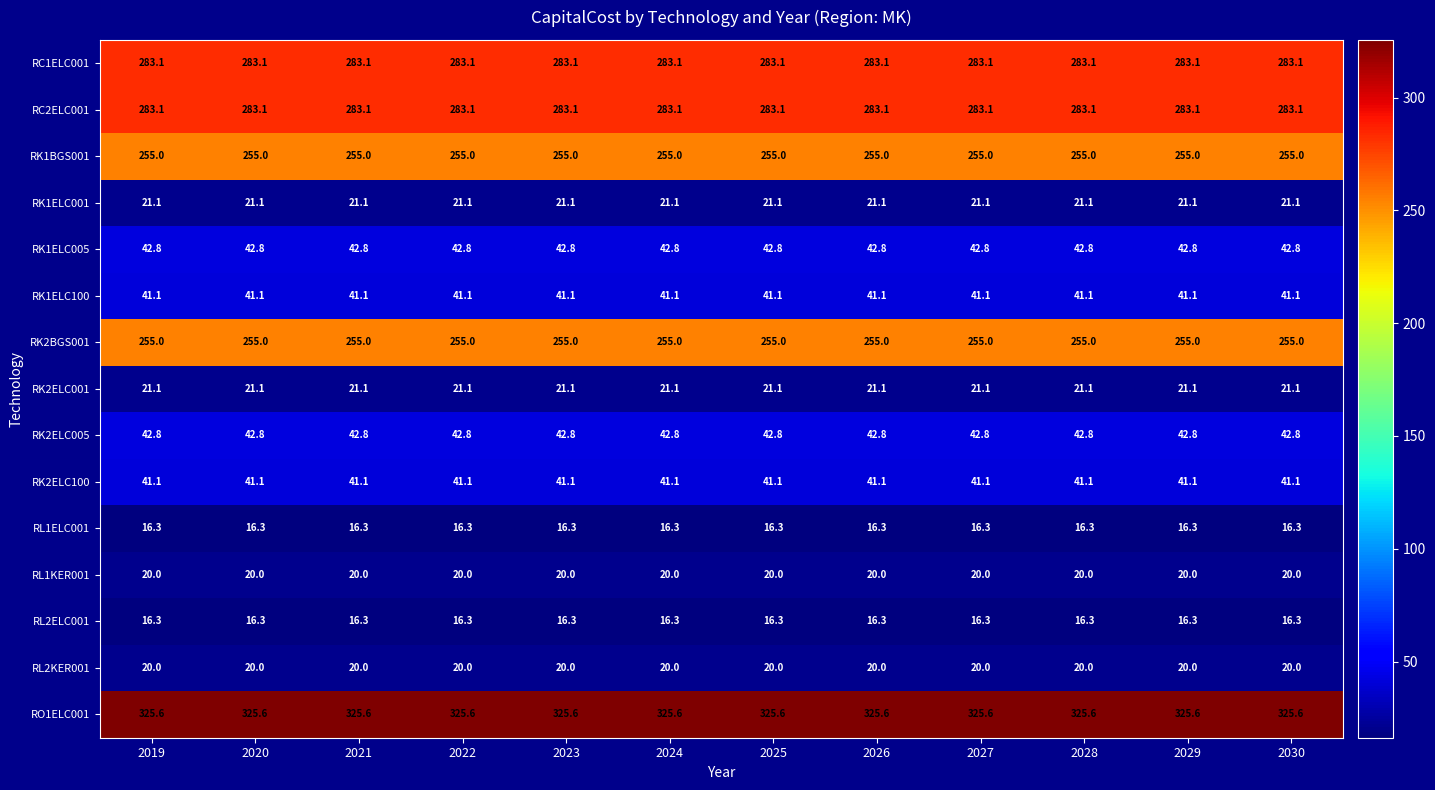

Is it true that RK1ELC100 equals 41.1 at 2020?

True